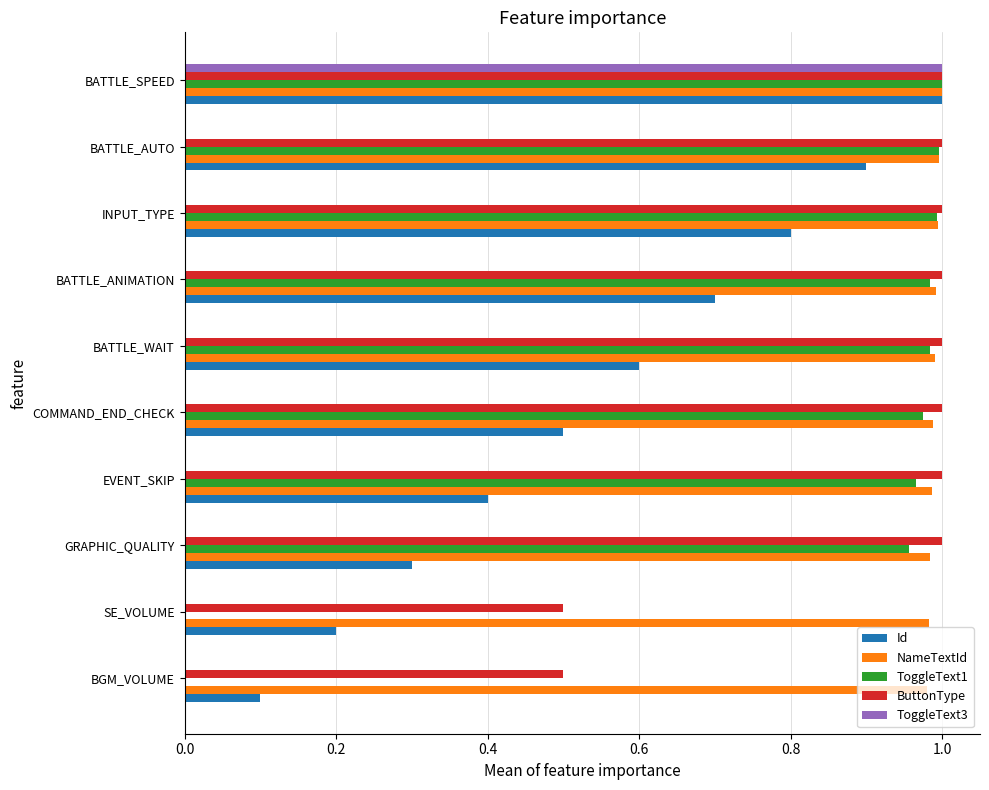

True or false: ButtonType has a value of 1.8 at BATTLE_AUTO.

False